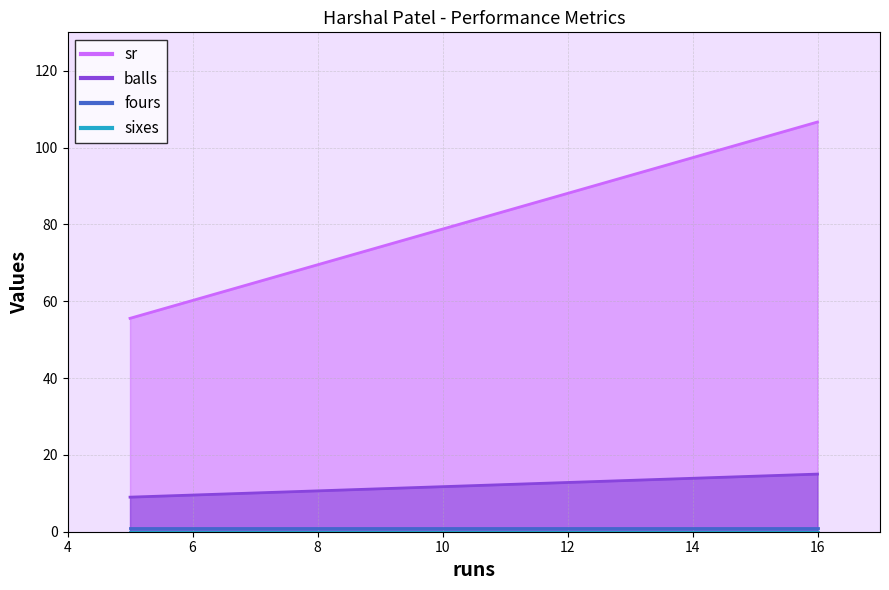

Which series has the widest spread of values?

sr